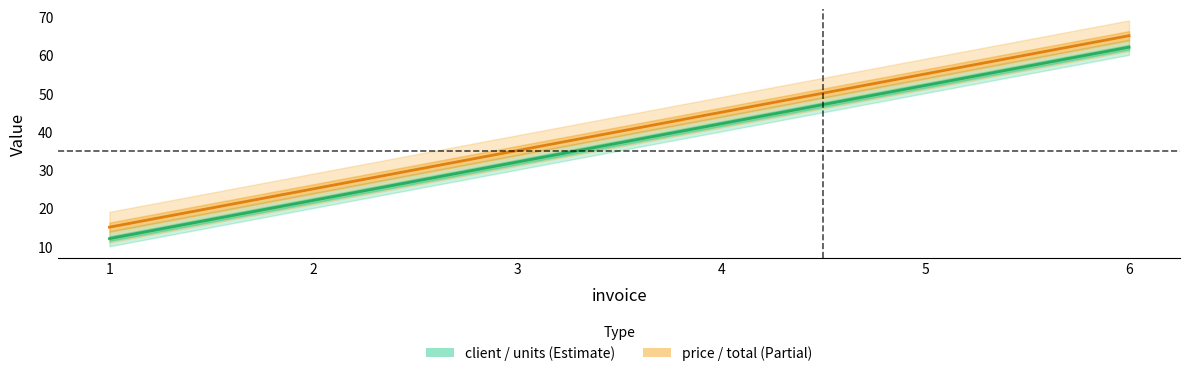

Is this an area chart (filled region under the line)?

No